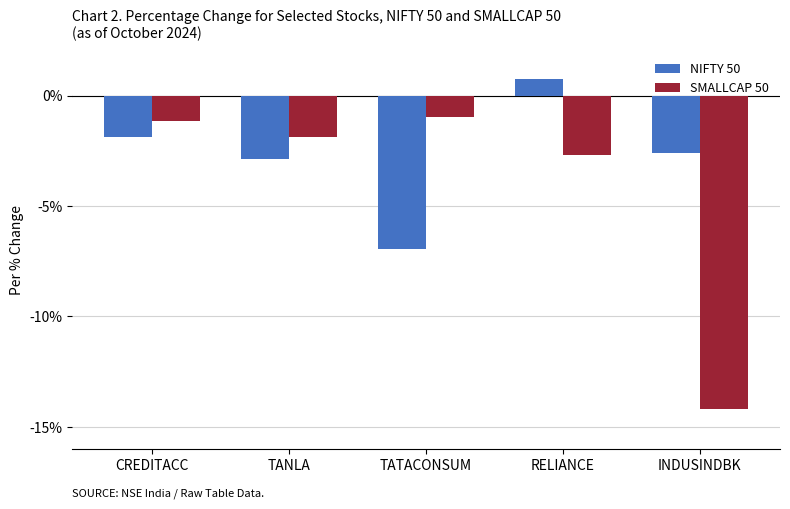

What is the approximate value of NIFTY 50 at TANLA?

-2.9